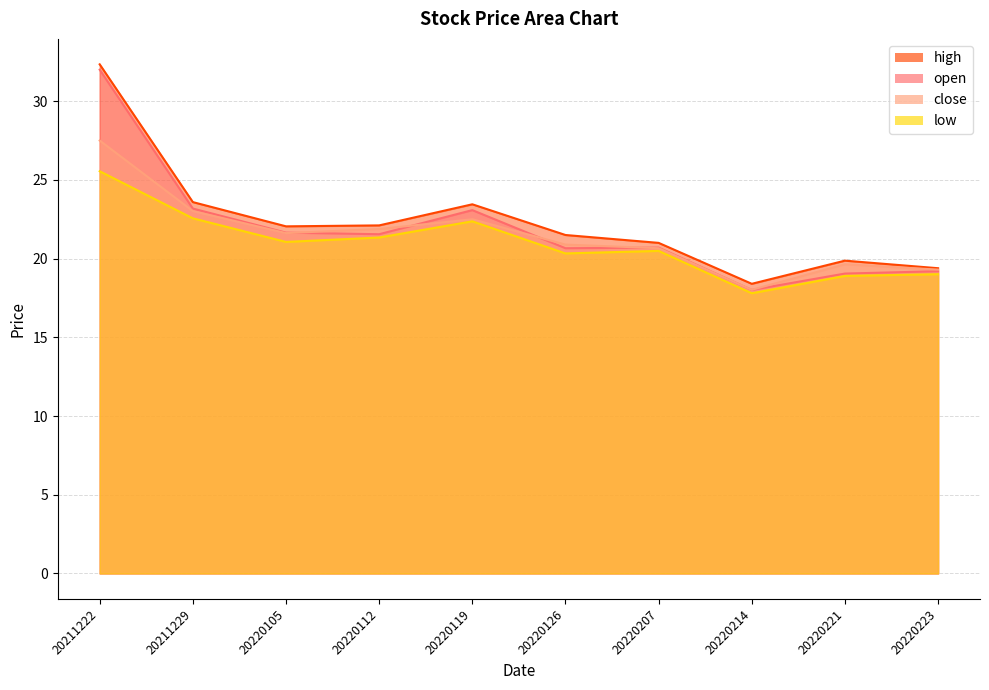

What is the value of the close point at the 6th from the left?

20.9